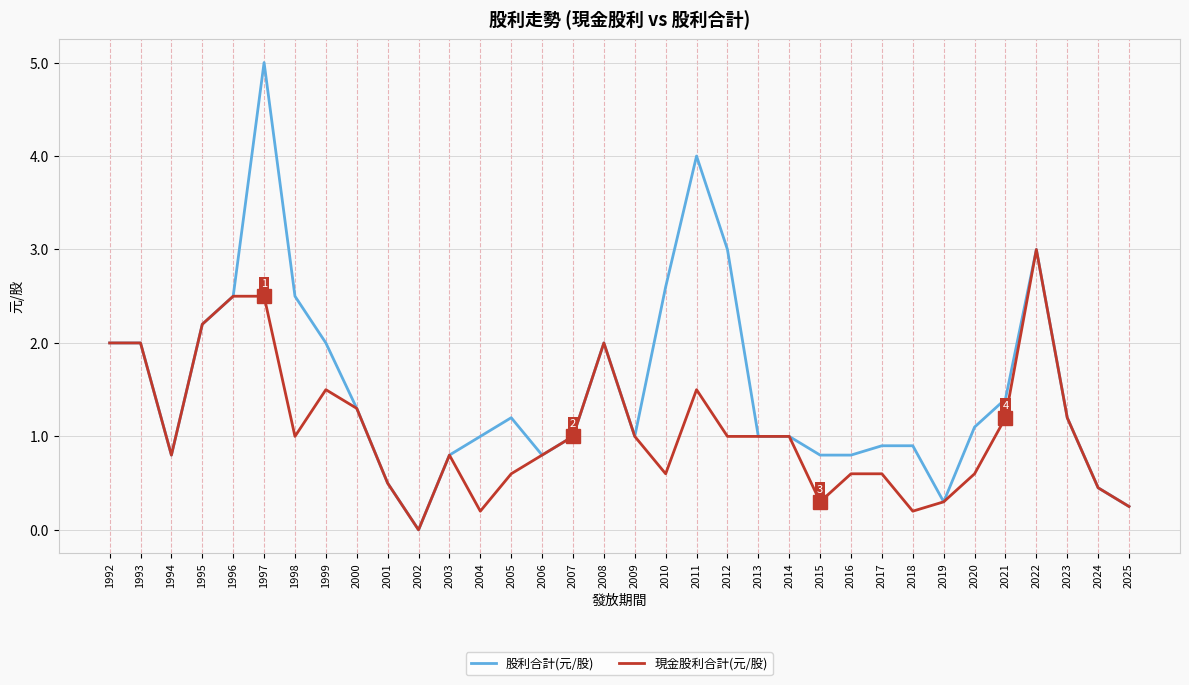

Between 1998 and 2022, which series saw the biggest shift?

現金股利合計(元/股)